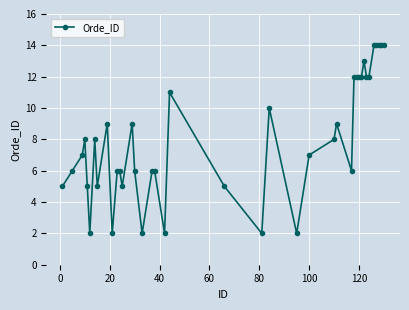

True or false: the data has more than 0 interior local peaks.

True